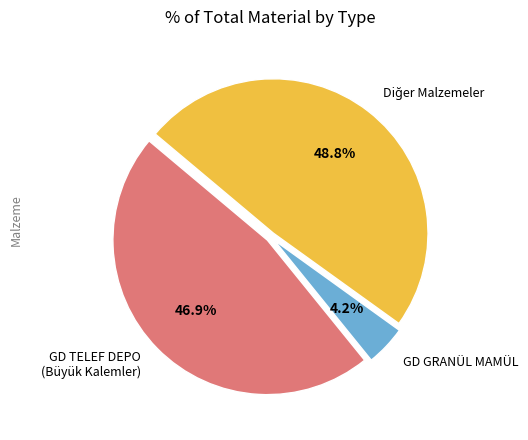

Which category has the smallest portion of the pie?

GD GRANÜL MAMÜL